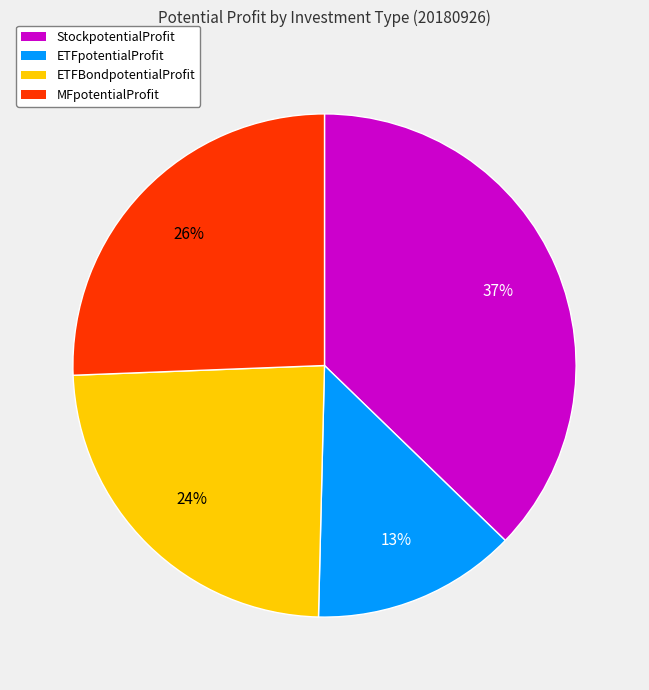

Which has a higher value, ETFBondpotentialProfit or StockpotentialProfit?

StockpotentialProfit